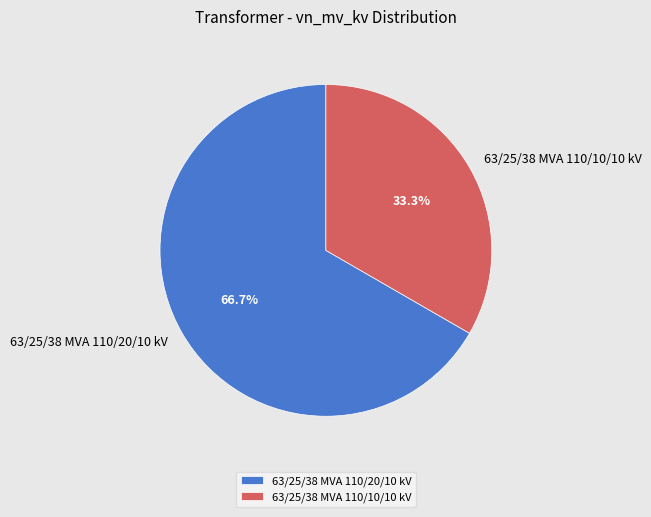

Combined, do 63/25/38 MVA 110/20/10 kV and 63/25/38 MVA 110/10/10 kV account for over 50%?

Yes